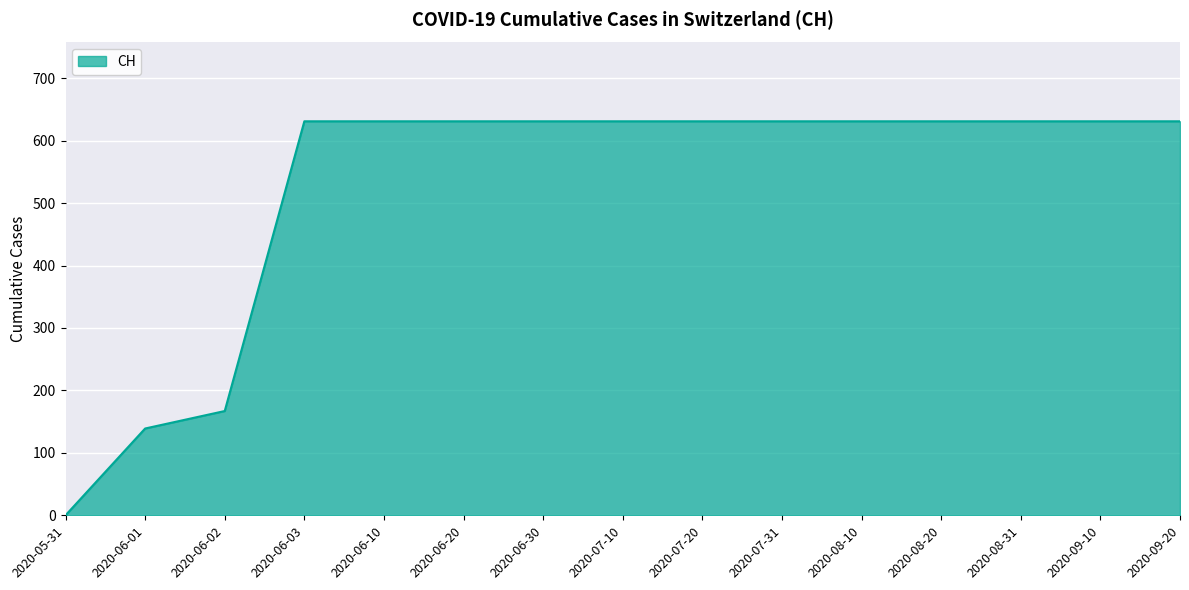

True or false: the data shows 875 at 2020-07-31.

False